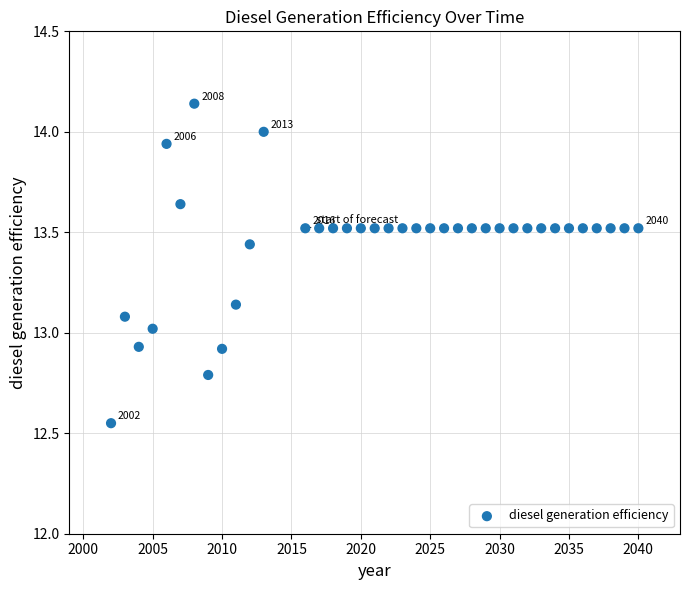

What is the range of Y values (max minus min)?

1.6